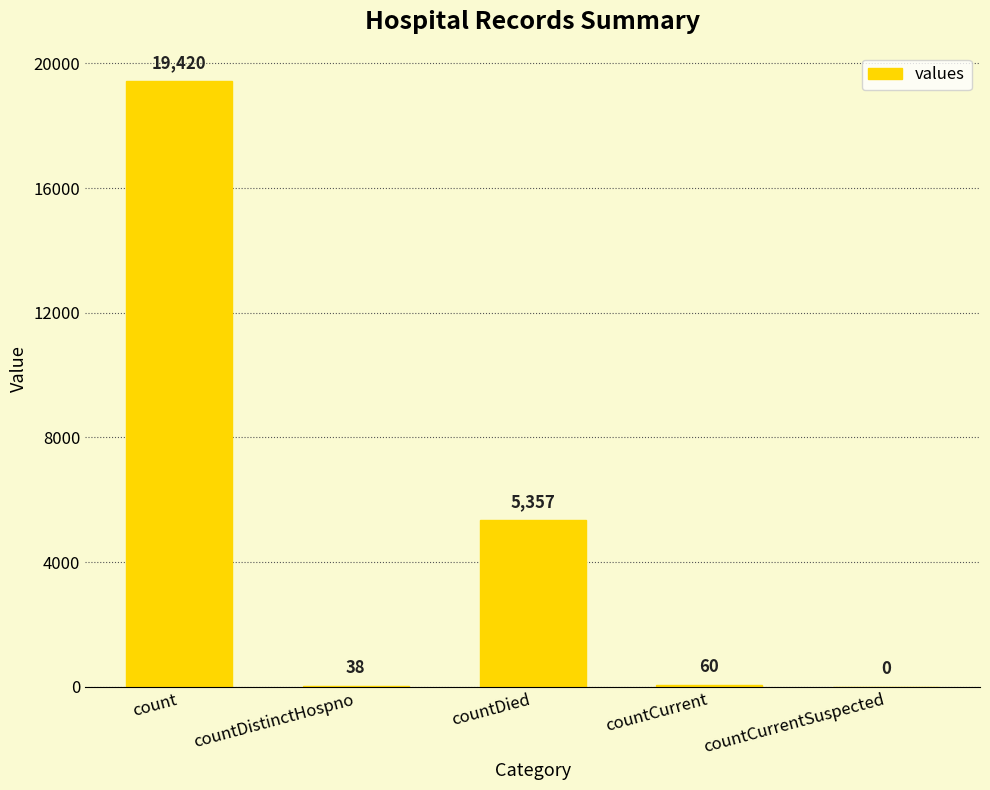

What is the change in value from count to countDied?

-14063